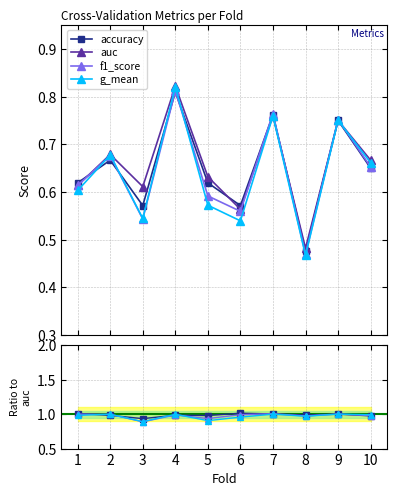

What is the sum of the f1_score values at 2 and 10?

1.3